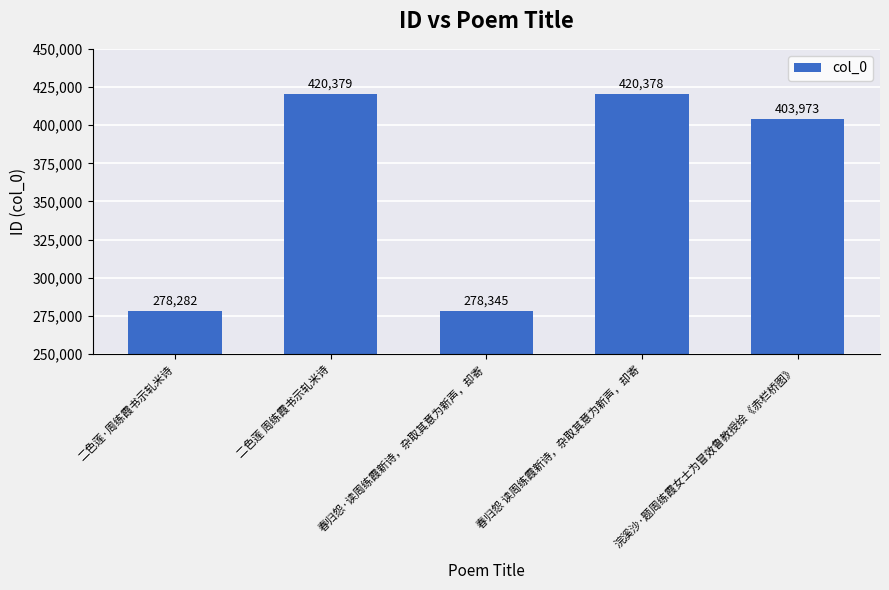

What is the change in value from 二色莲 周练霞书示轧米诗 to 春归怨 读周练霞新诗，杂取其意为新声，却寄?

-1